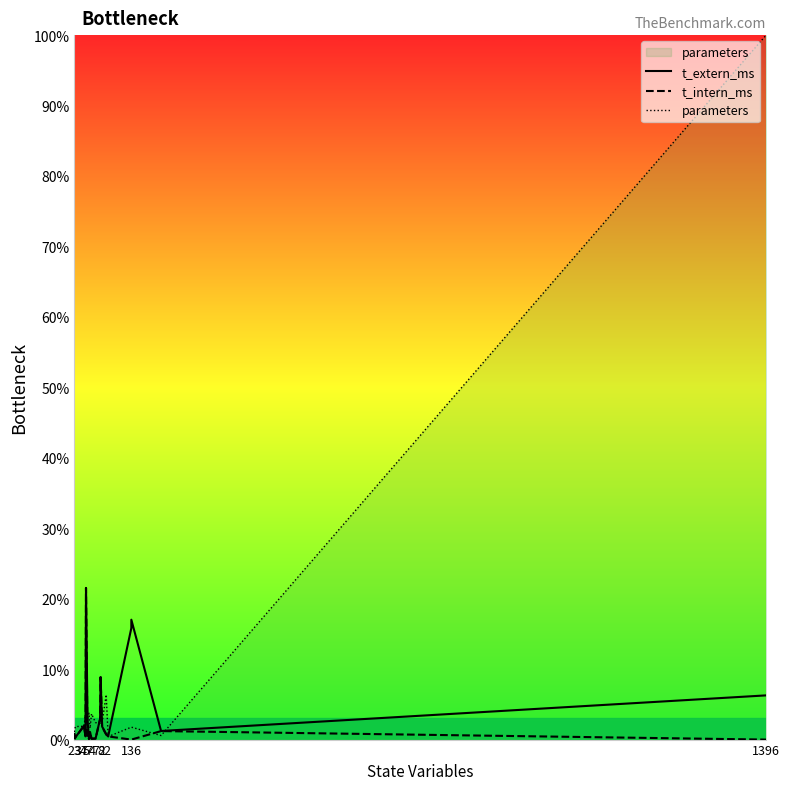

Does the chart have visible grid lines?

No